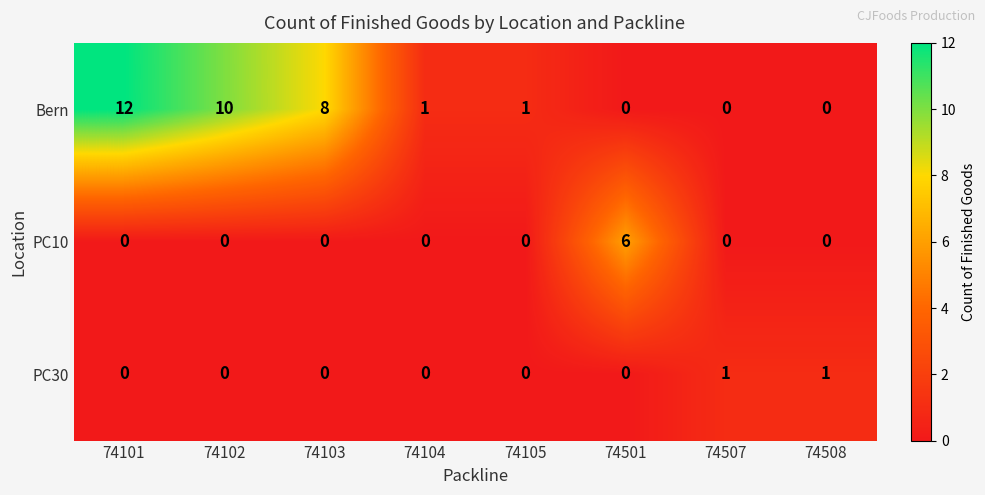

Between 74102 and 74507, which series saw the biggest shift?

Bern